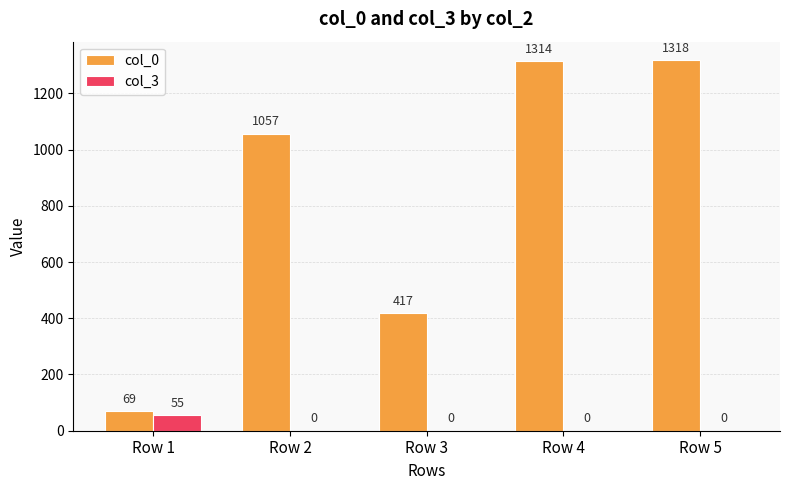

Are the bars horizontal?

No